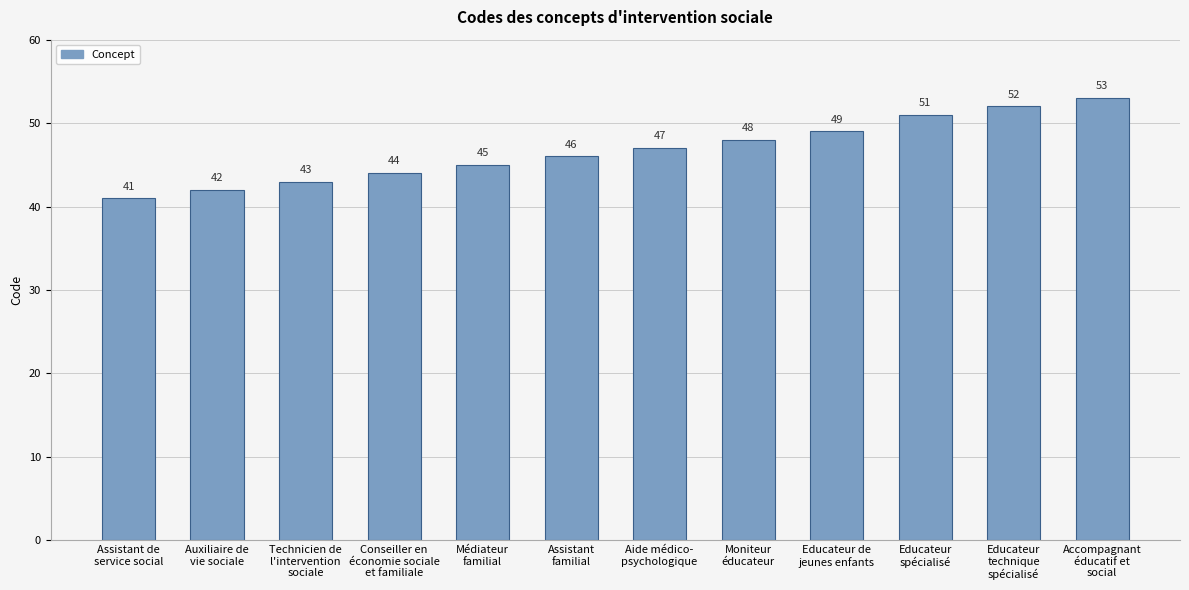

The chart shows a value of 84 at Educateur de
jeunes enfants. True or false?

False